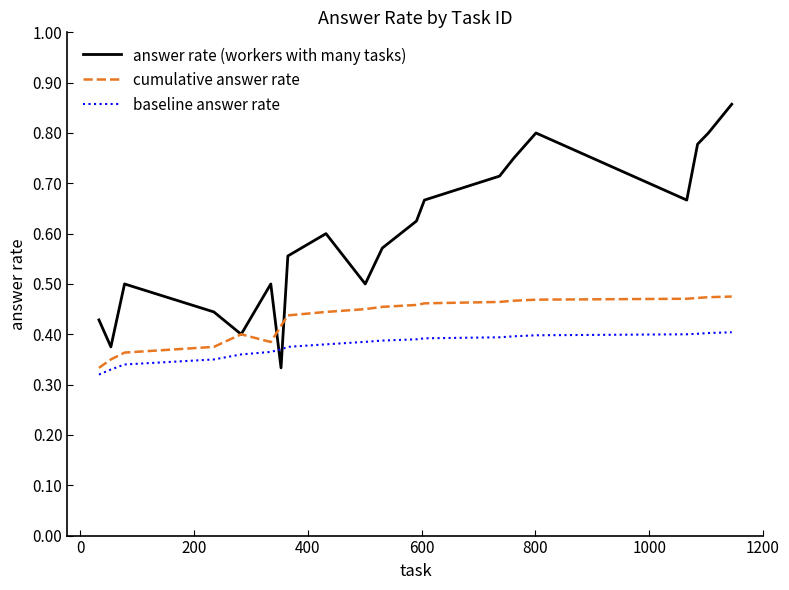

True or false: answer rate (workers with many tasks) and baseline answer rate cross at least once.

True